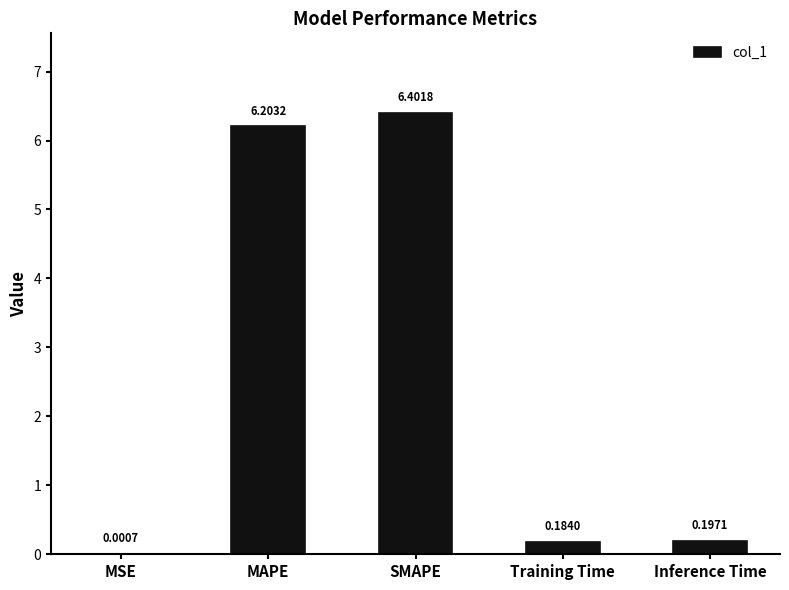

What is the sum of all values?

13.0